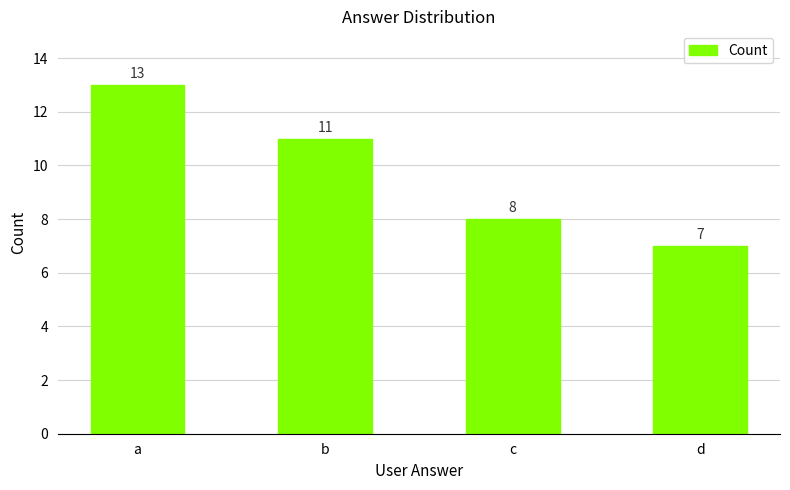

Which label corresponds to the smallest value in the chart?

d